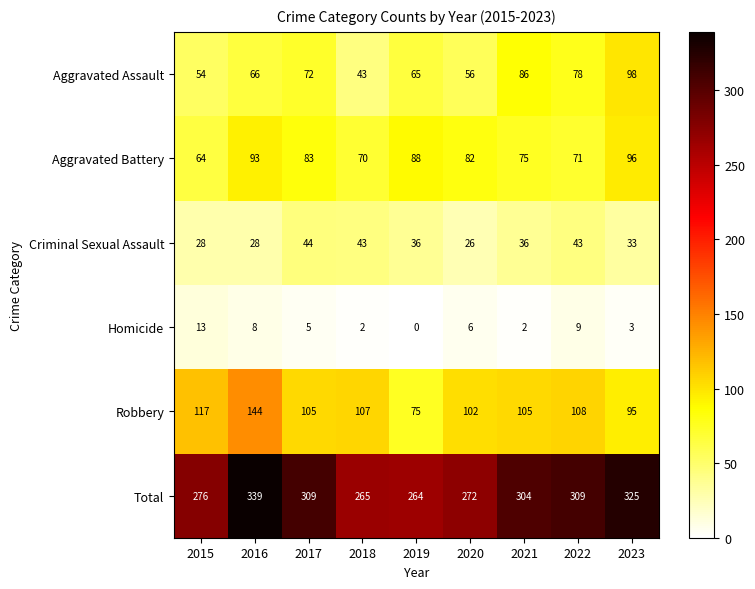

Which series has the largest range (max minus min)?

Total